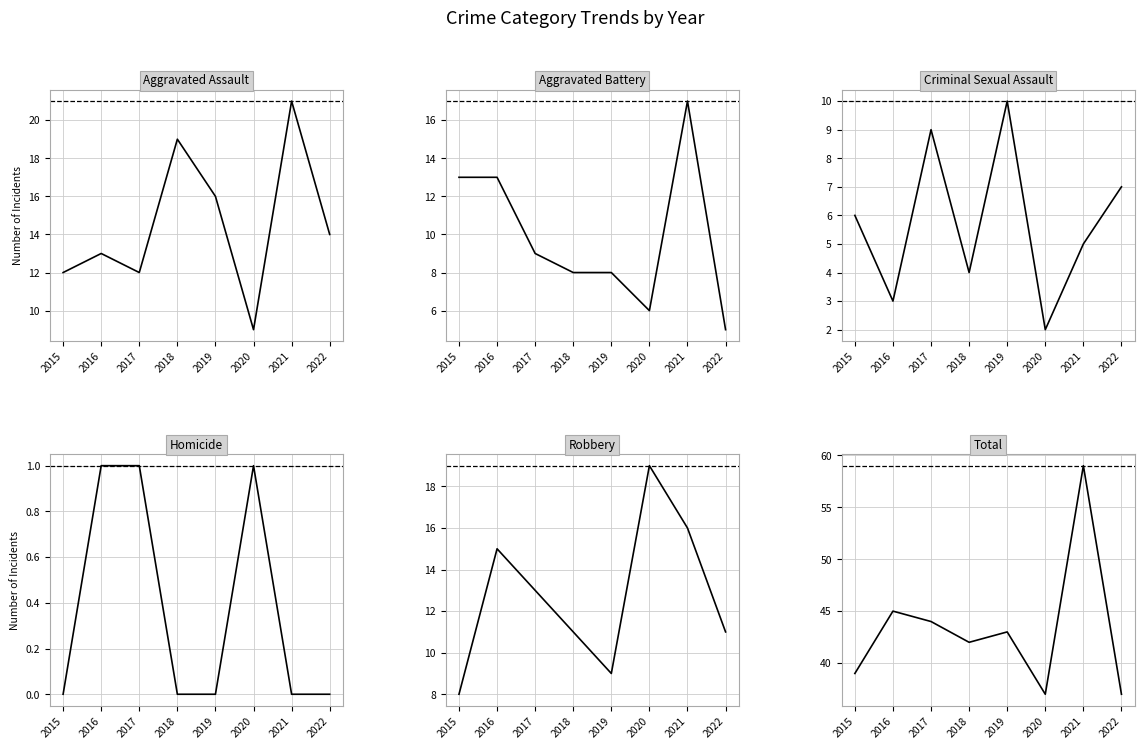

What is the value of the Aggravated Assault point at the 5th from the left?

16